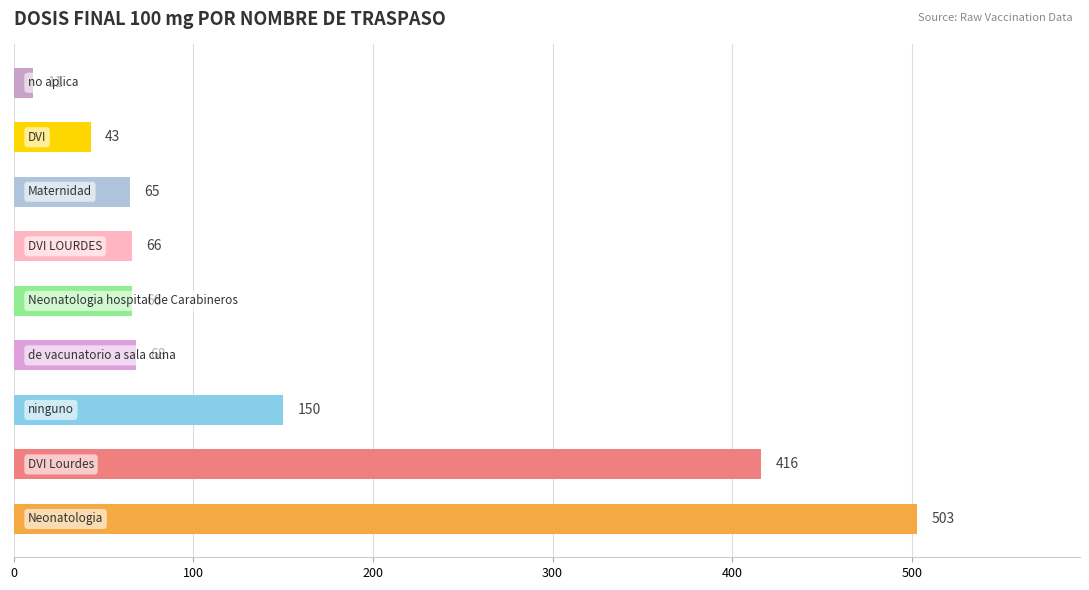

What is the sum of all values?

1388